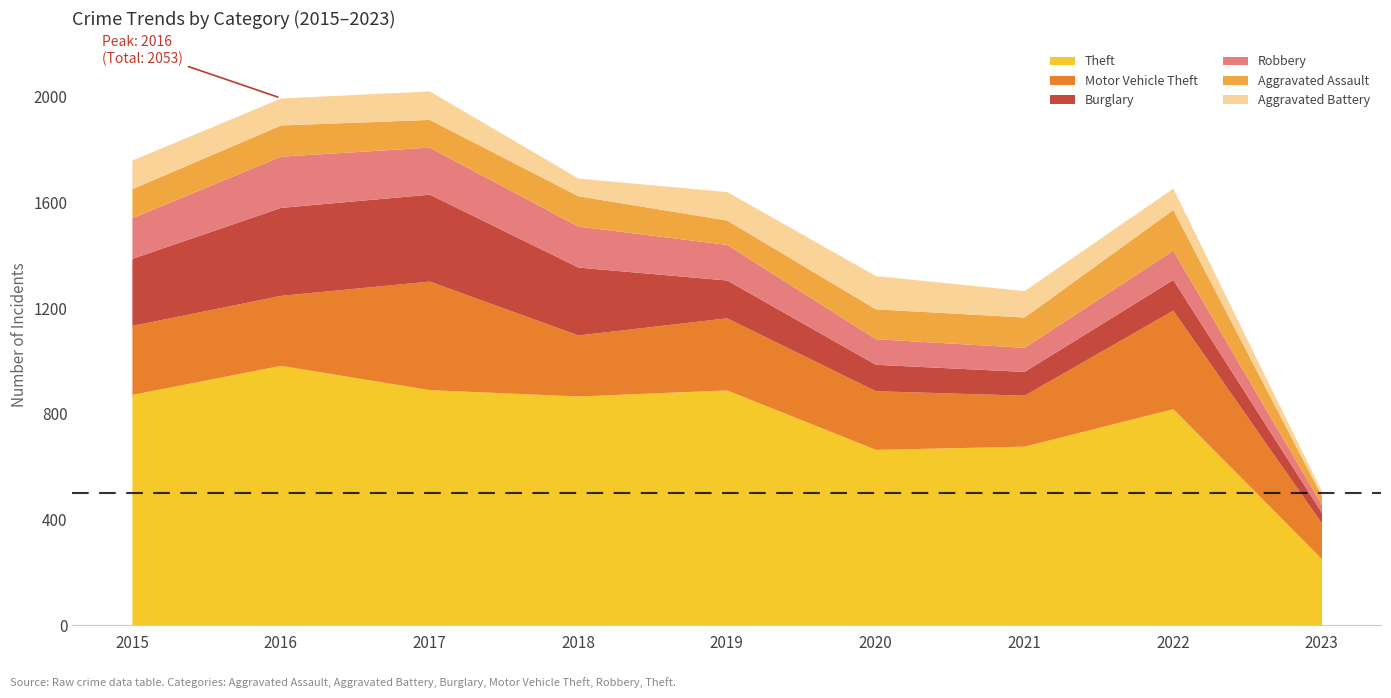

What is the sum of the Burglary values at 2021 and 2023?

130